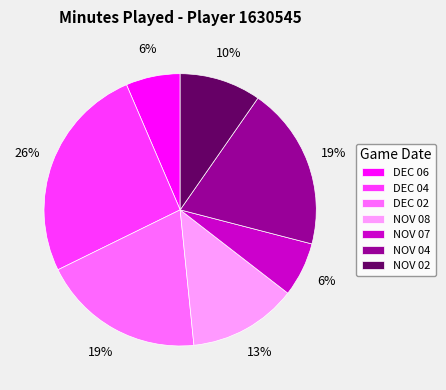

To the nearest percent, what is the combined percentage of NOV 02 and NOV 07?

16%